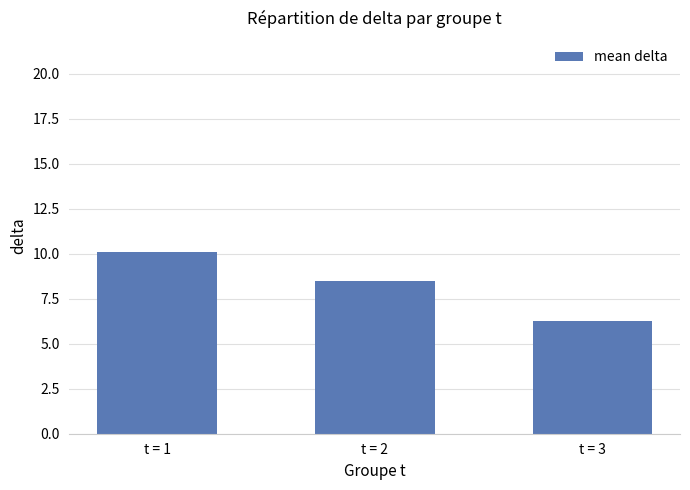

Reading left to right, what are all the values shown in this chart?

t = 1=10.1	t = 2=8.5	t = 3=6.3